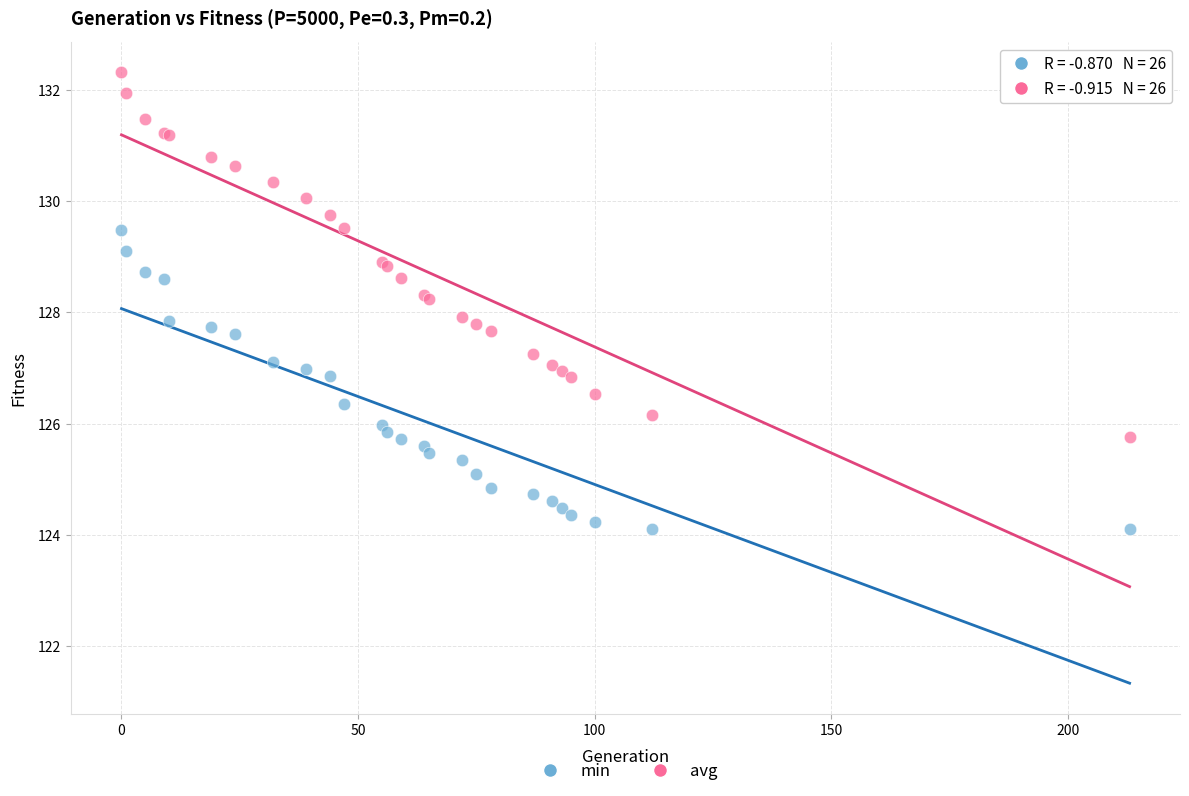

Which series reaches the minimum Y coordinate?

min